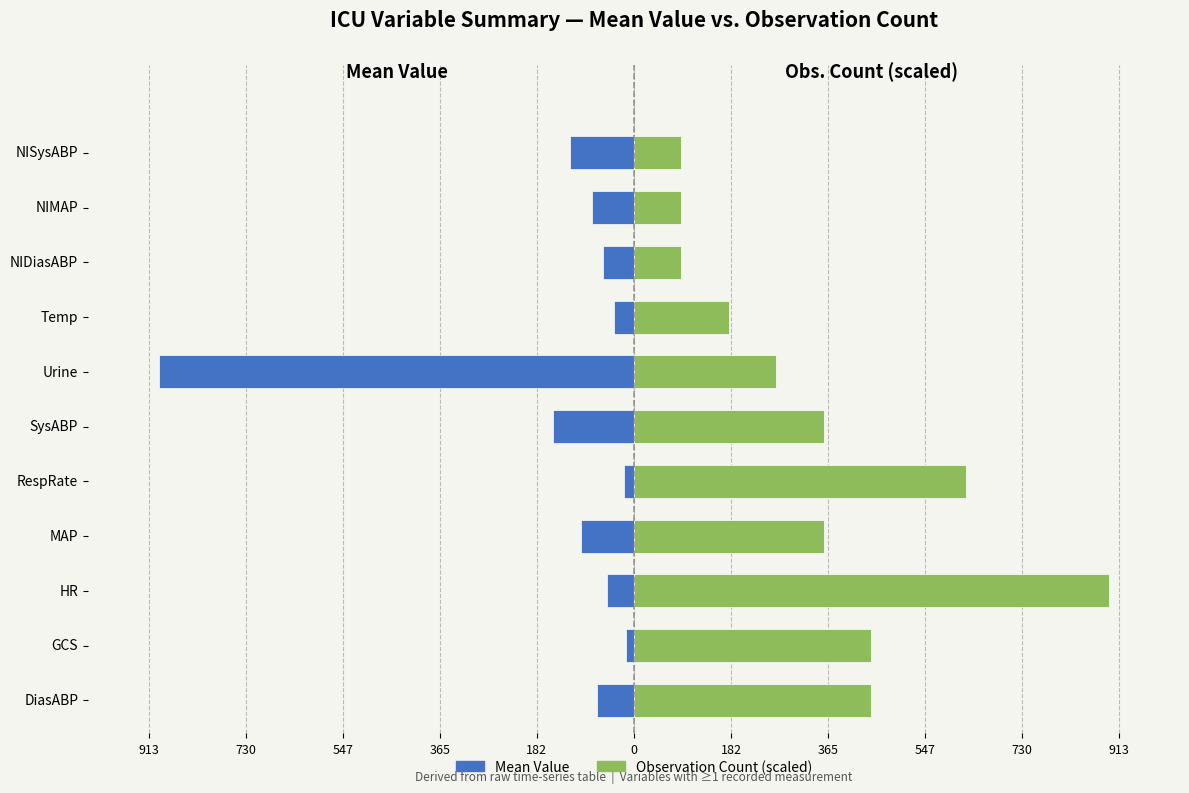

The Observation Count (scaled) series shows 205.1 at GCS. True or false?

False